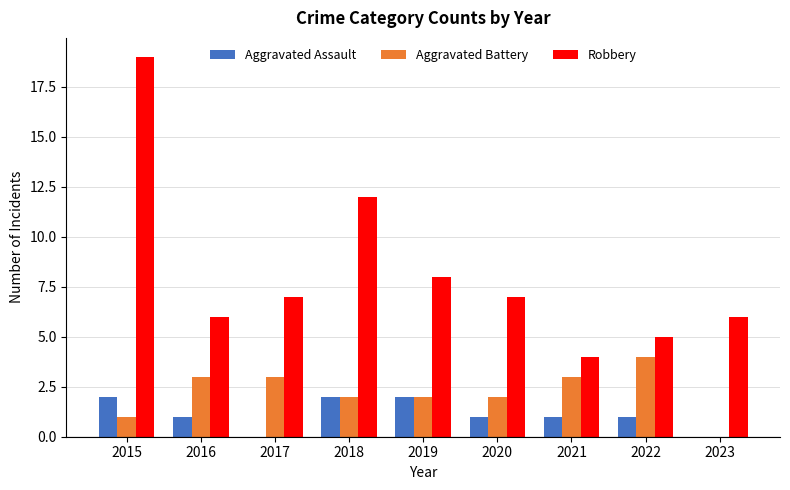

What is the sum of all Aggravated Battery values?

20